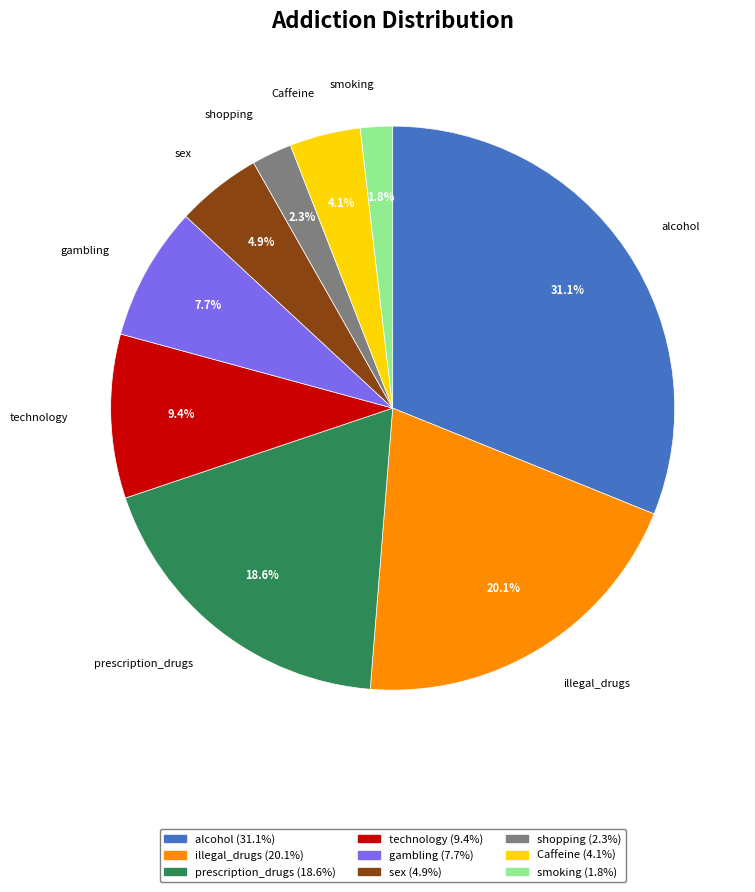

The prescription_drugs slice represents 12% of the pie. True or false?

False